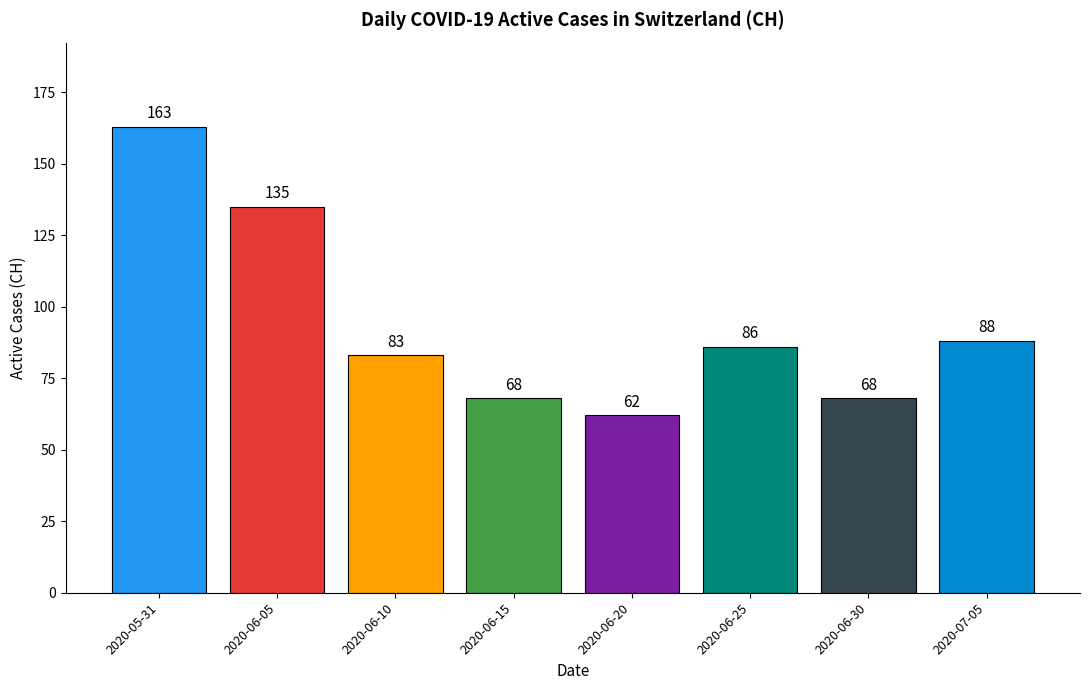

What is the sum of the values at 2020-06-30 and 2020-05-31?

231